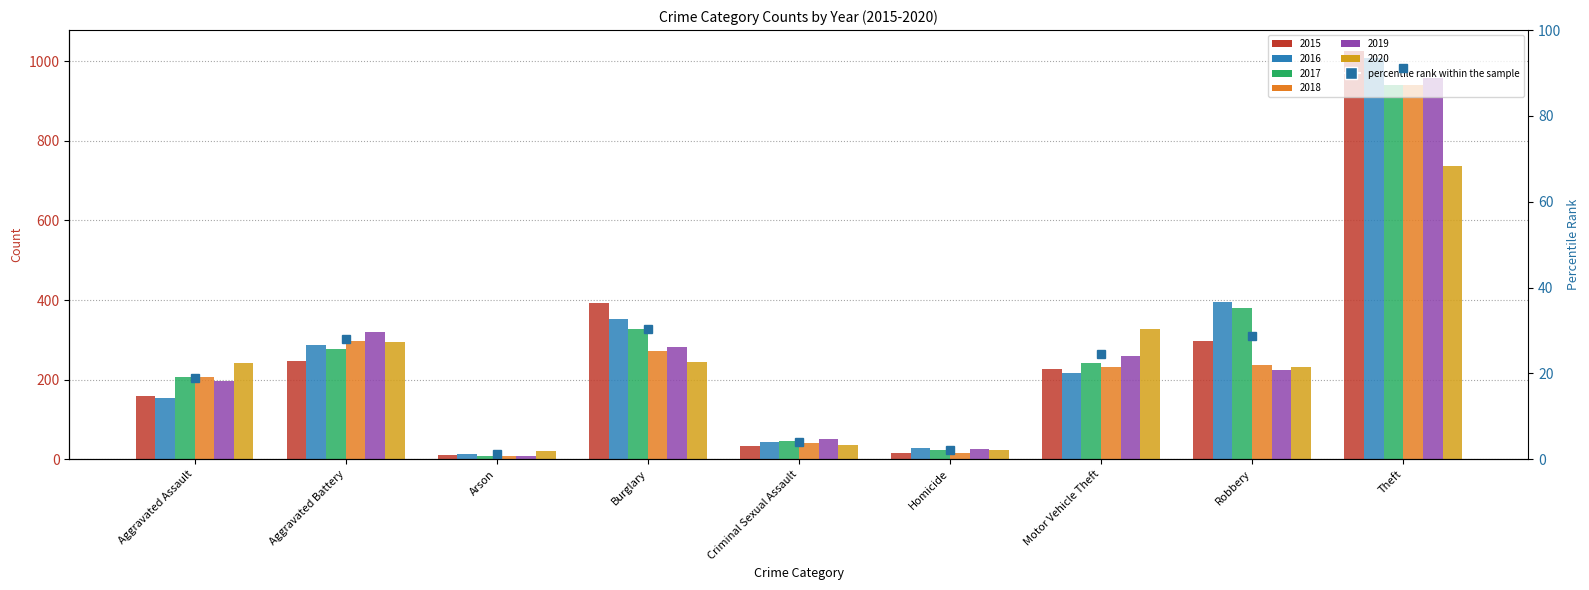

What is the total value across all series at Motor Vehicle Theft?

1509